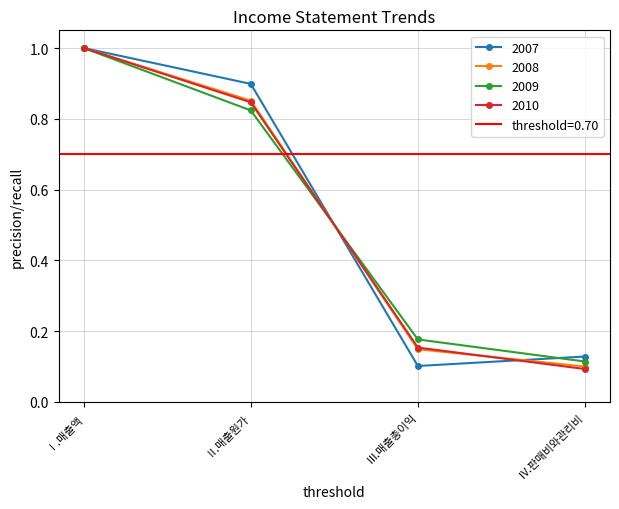

List the labels in order of 2009 value, smallest first.

Ⅳ.판매비와관리비, Ⅲ.매출총이익, Ⅱ.매출원가, Ⅰ.매출액